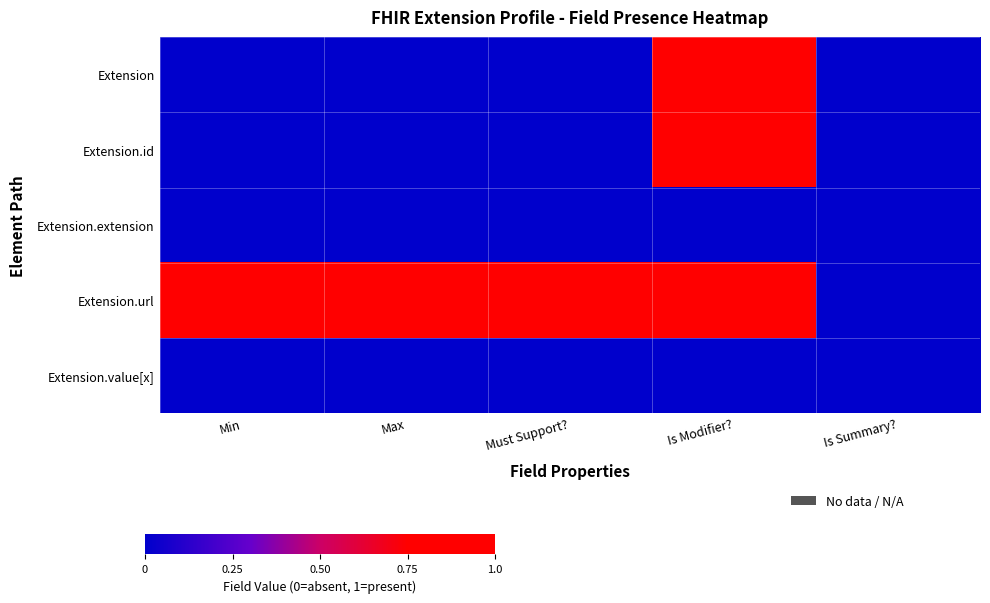

What is the total value across all series at Is Modifier??

3